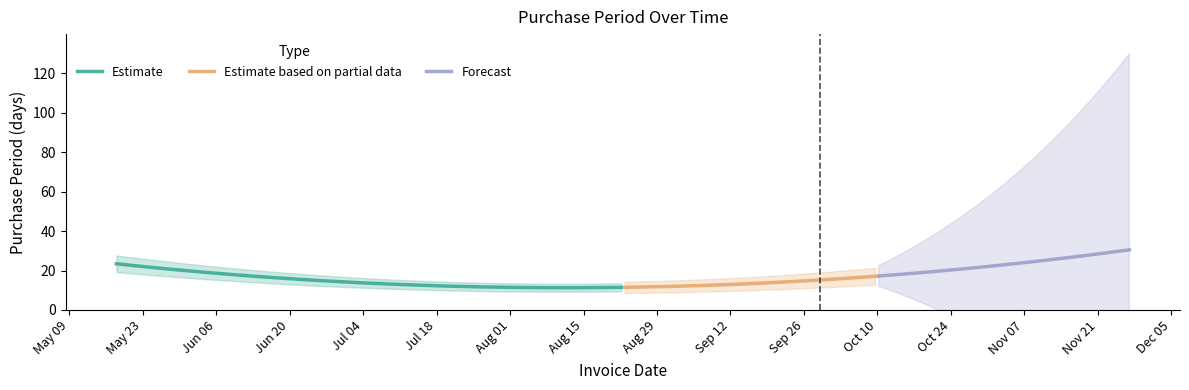

Is it true that the value at 2017-05-18 is 26?

False